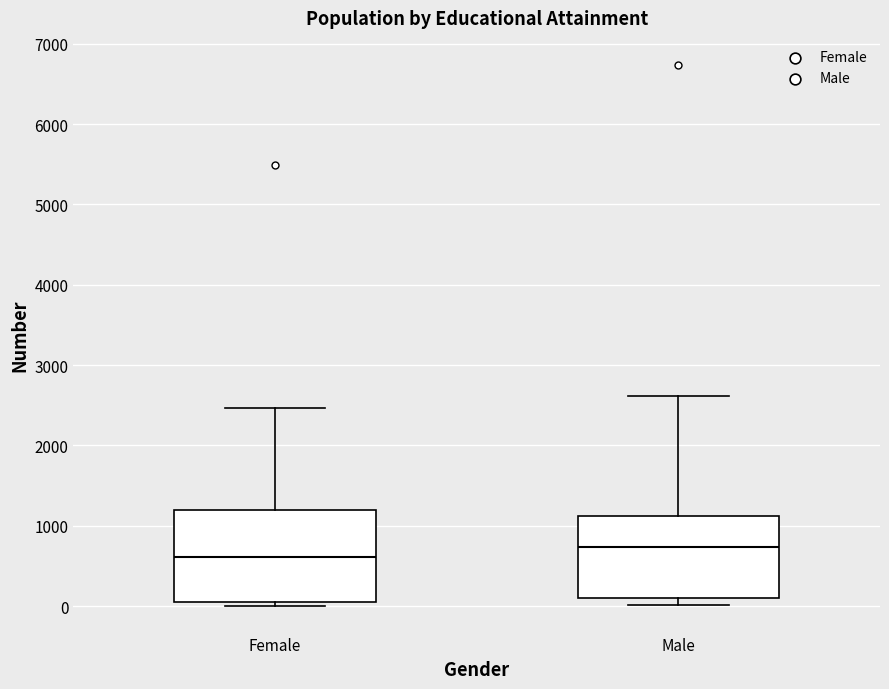

Where does the upper whisker of the box for Female end on the y-axis? The values are not printed on the chart, so give them approximately, as read against the axis.

2500